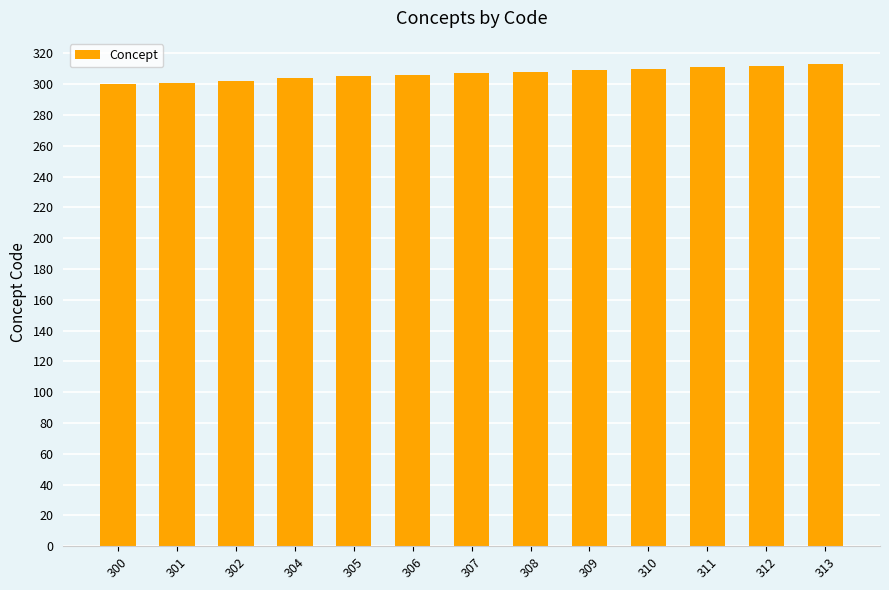

The value at 301 is 301. True or false?

True